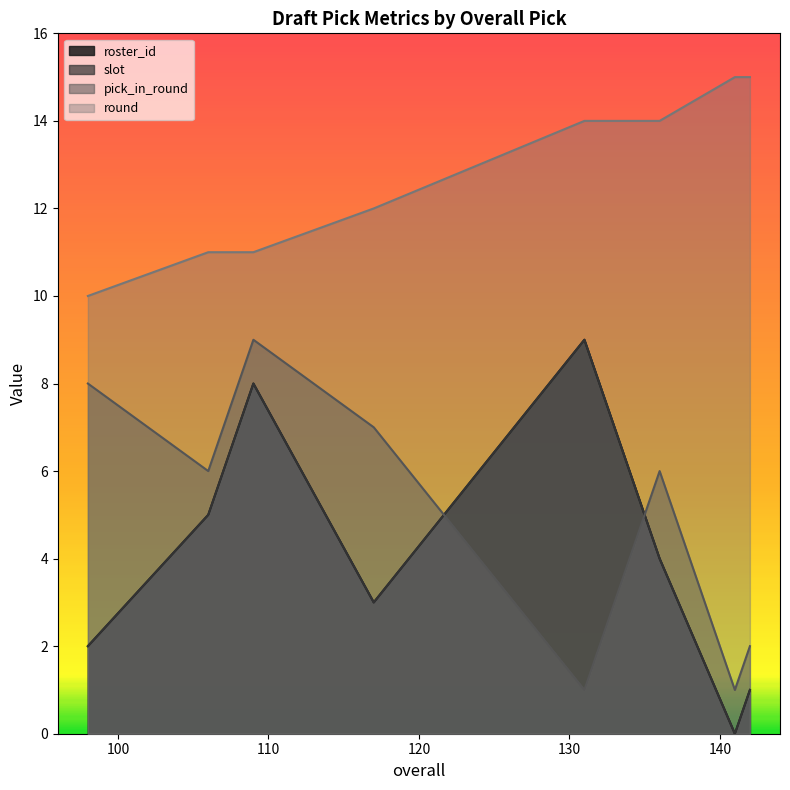

At which category does slot reach its first local valley?

117